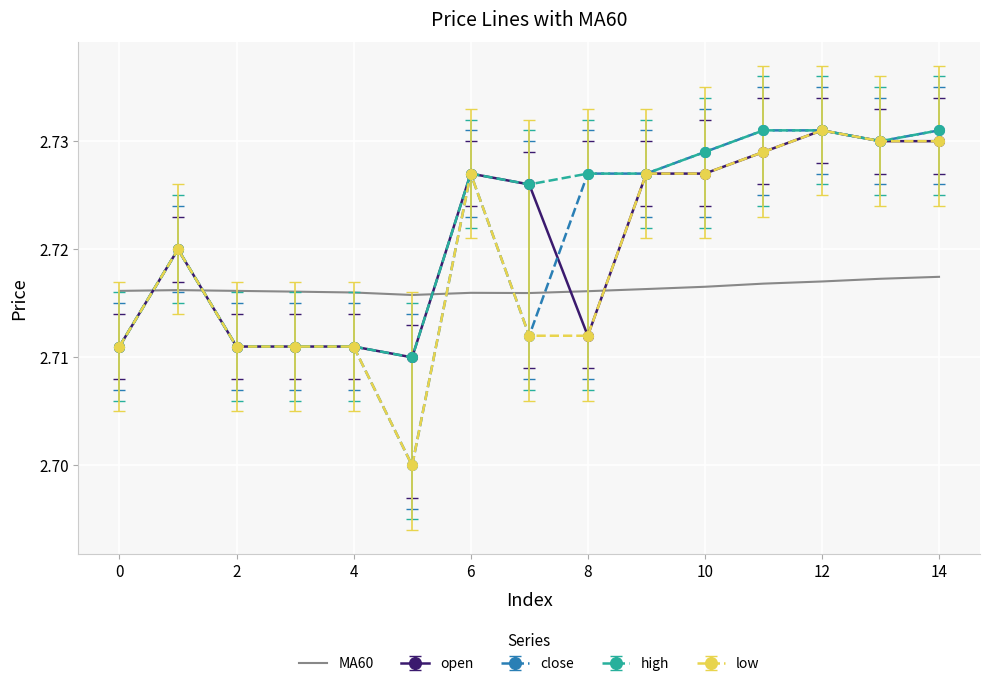

How many intersections are there between high and MA60?

3